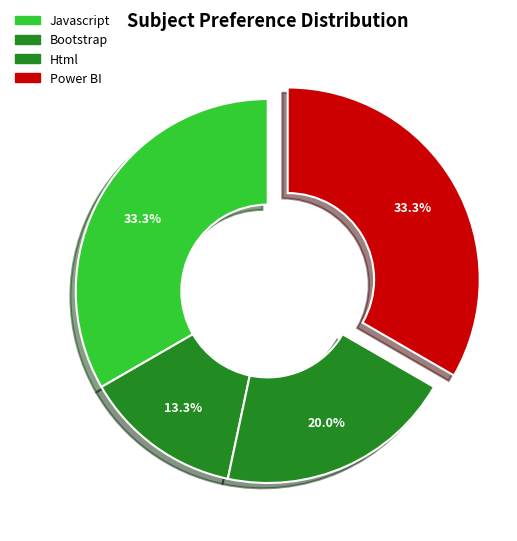

Count the number of slices in the pie.

4